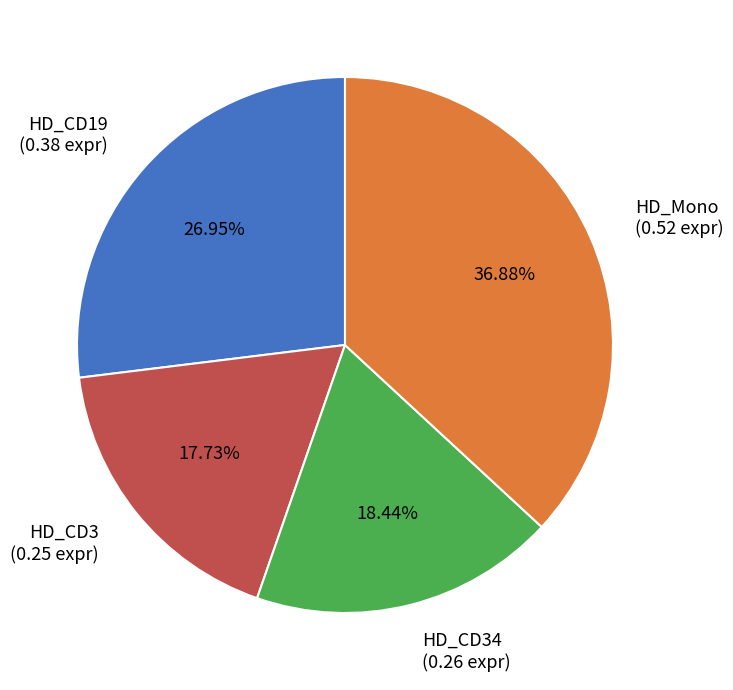

Between HD_Mono (0.52 expr) and HD_CD19 (0.38 expr), which is larger?

HD_Mono (0.52 expr)